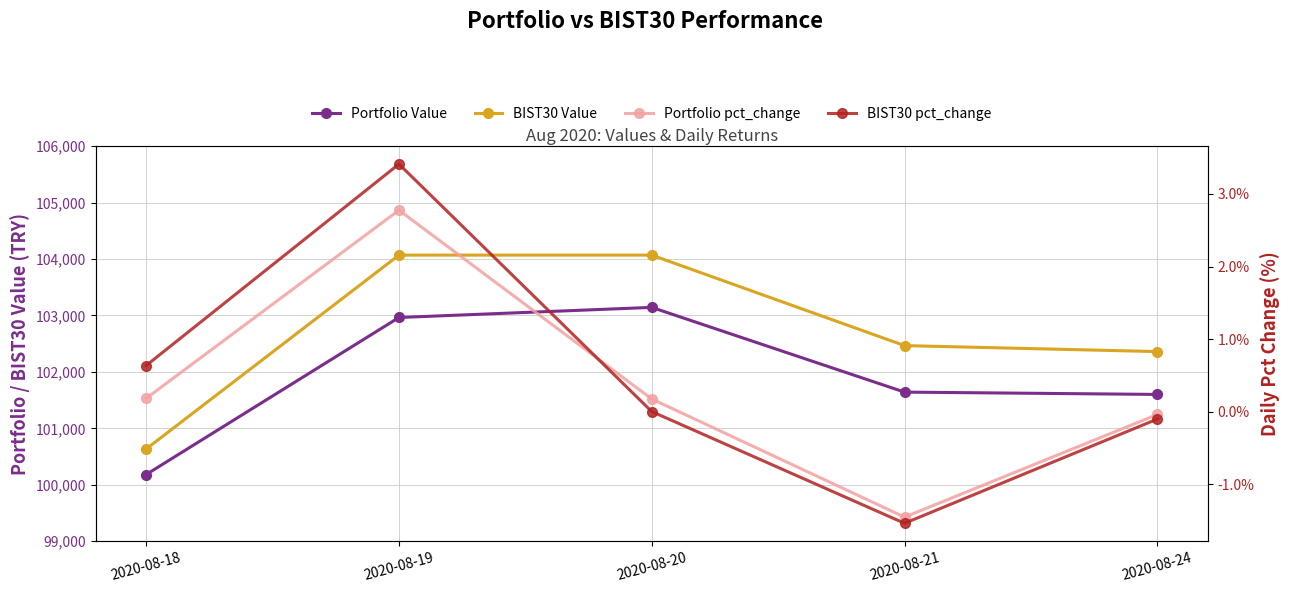

What are all the series names shown in the legend?

Portfolio Value, BIST30 Value, Portfolio pct_change, BIST30 pct_change